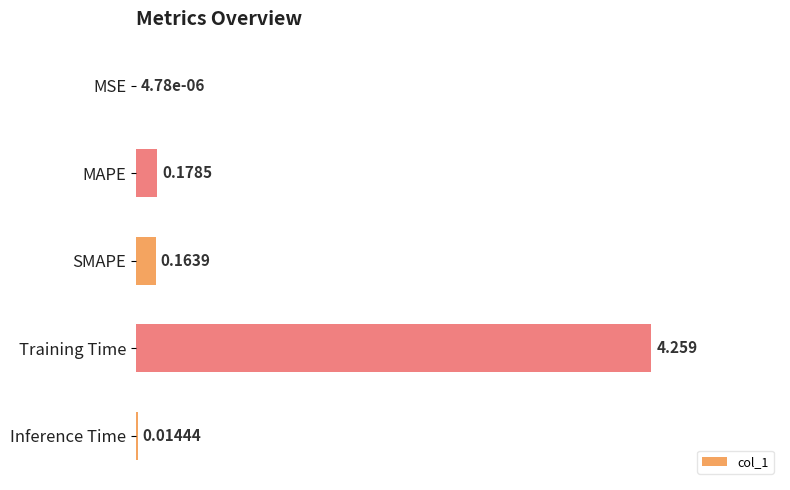

Are the bars grouped side by side (vs. stacked)?

No